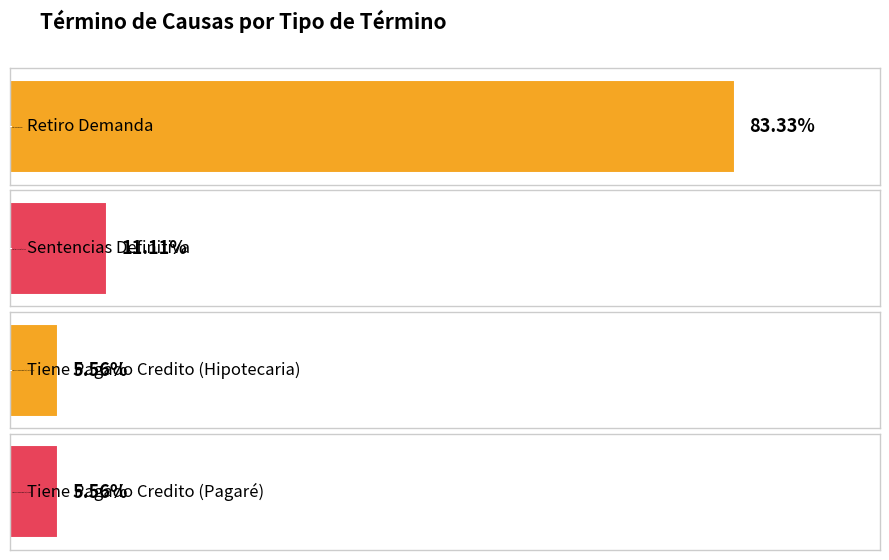

The value at Tiene Pagado Credito (Hipotecaria) is 0. True or false?

False